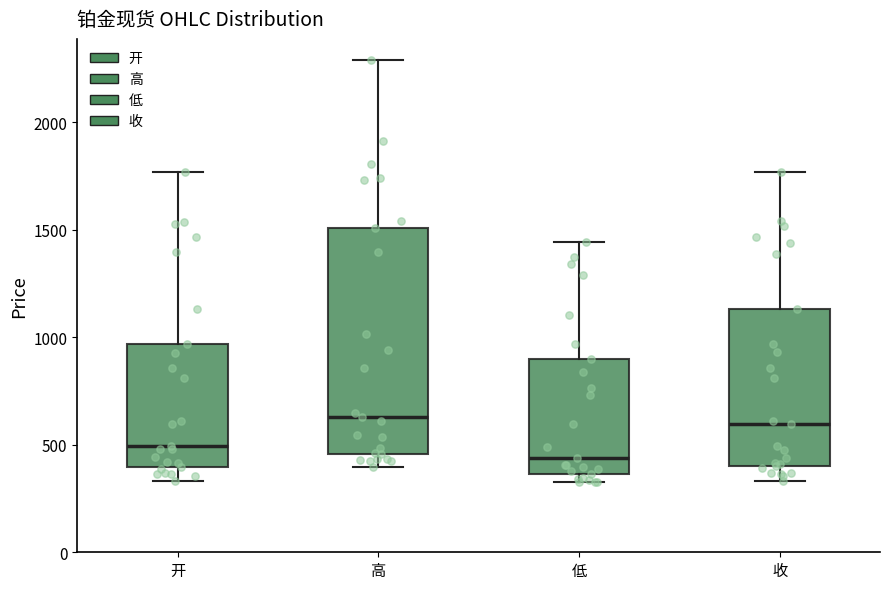

Where does the median line of the box for 低 sit on the y-axis? The values are not printed on the chart, so give them approximately, as read against the axis.

450